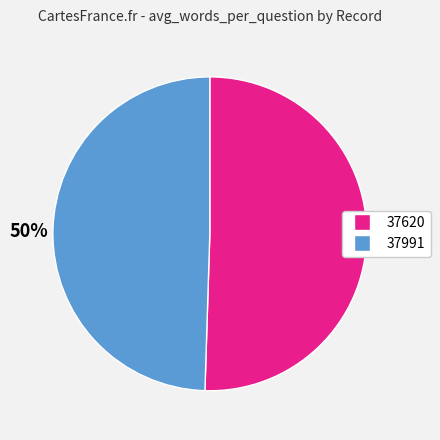

To the nearest percent, what portion does 37991 represent?

50%